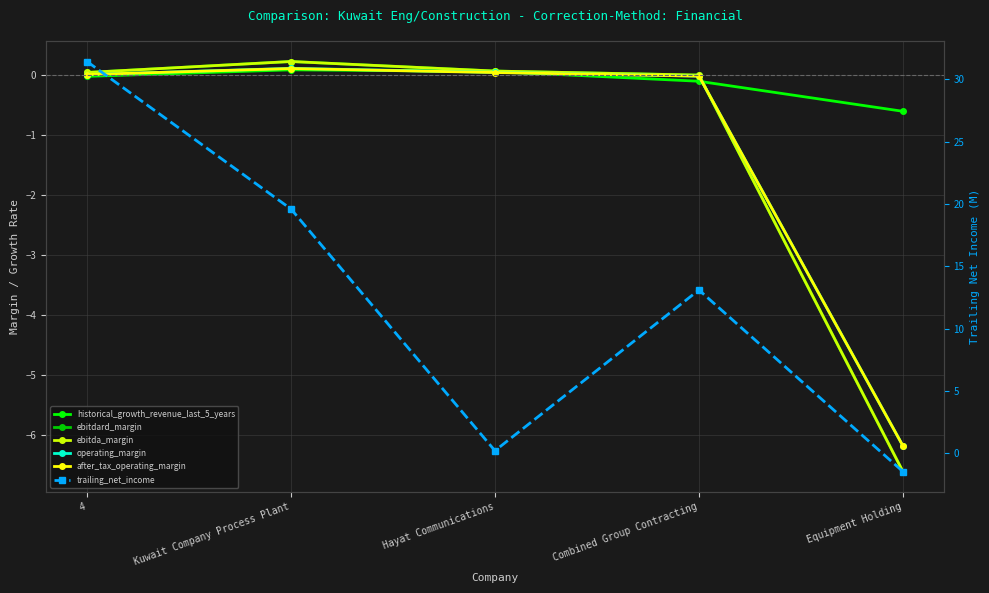

What is the maximum value shown in the chart?

31.4